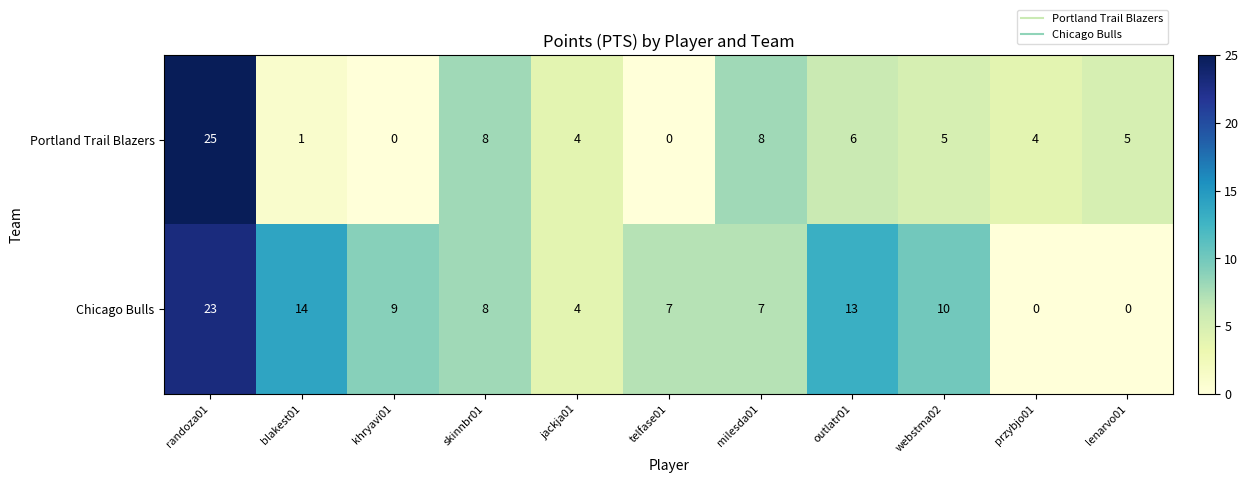

At which category is the sum across all series the highest?

randoza01